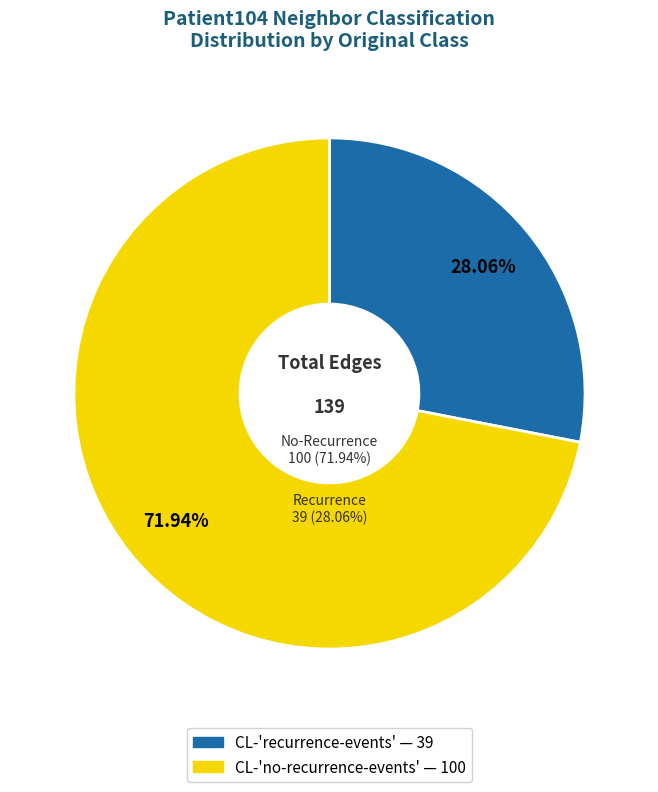

How many slices are in this pie chart?

2